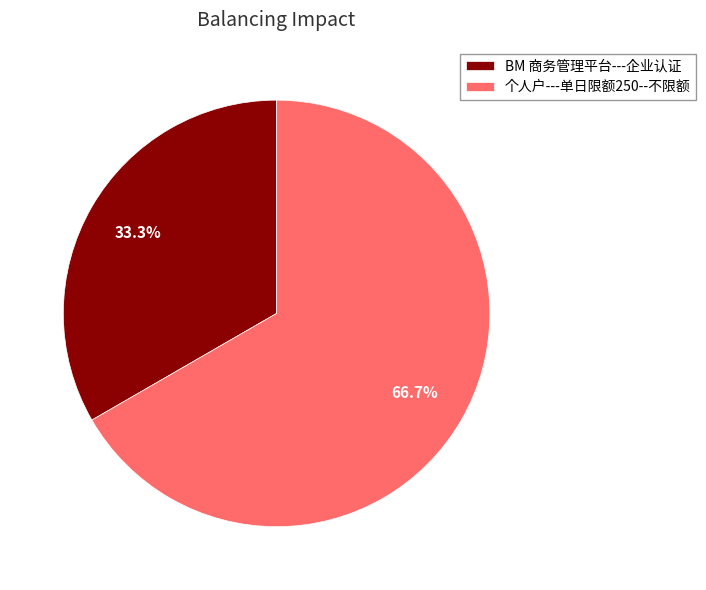

What is the ratio of the value at 个人户---单日限额250--不限额 to the value at BM 商务管理平台---企业认证?

2.0